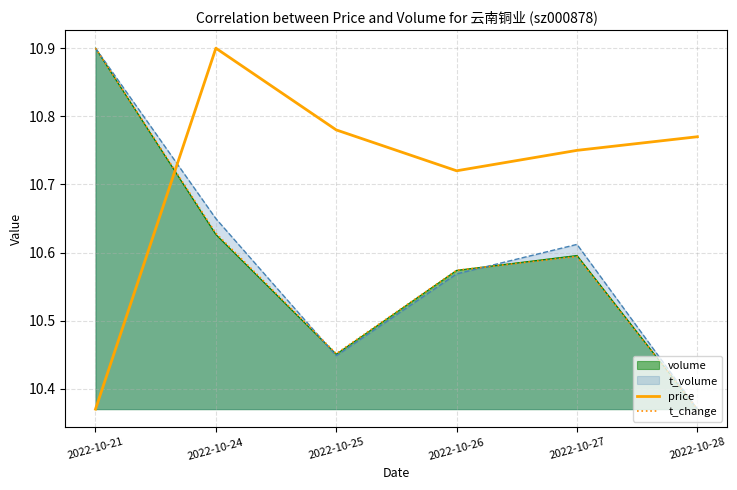

What are all the series names shown in the legend?

volume, t_volume, price, t_change